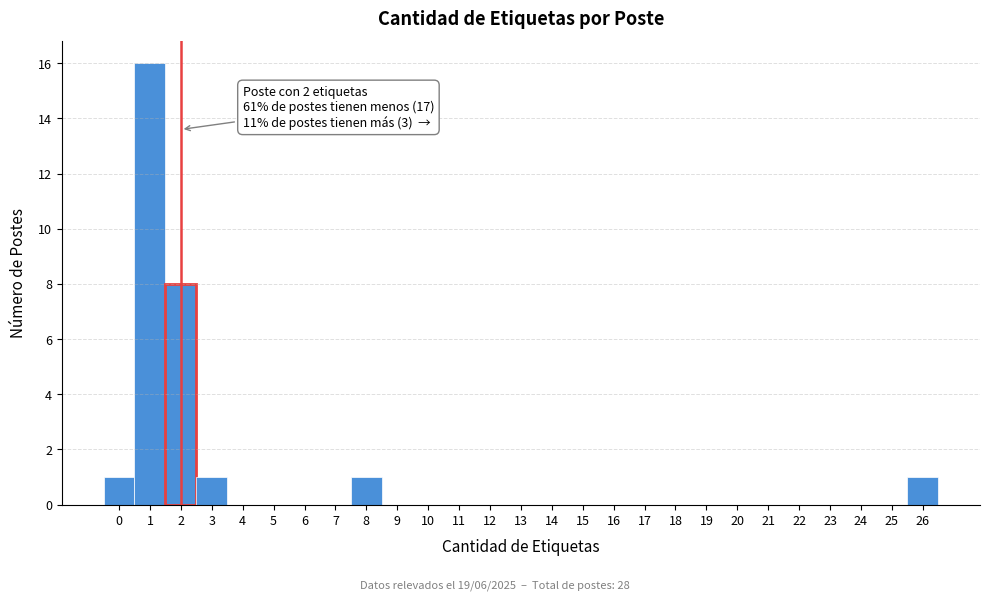

Which range on the x-axis has the tallest bar?

0.5 to 1.5